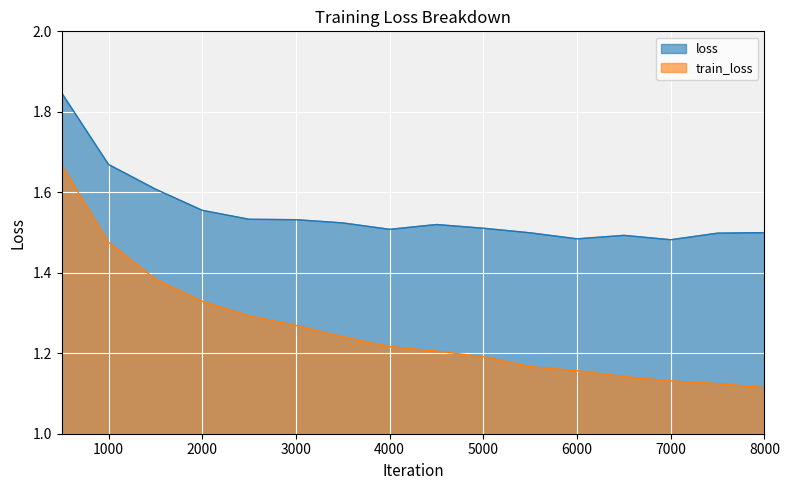

What are all the series names shown in the legend?

loss, train_loss